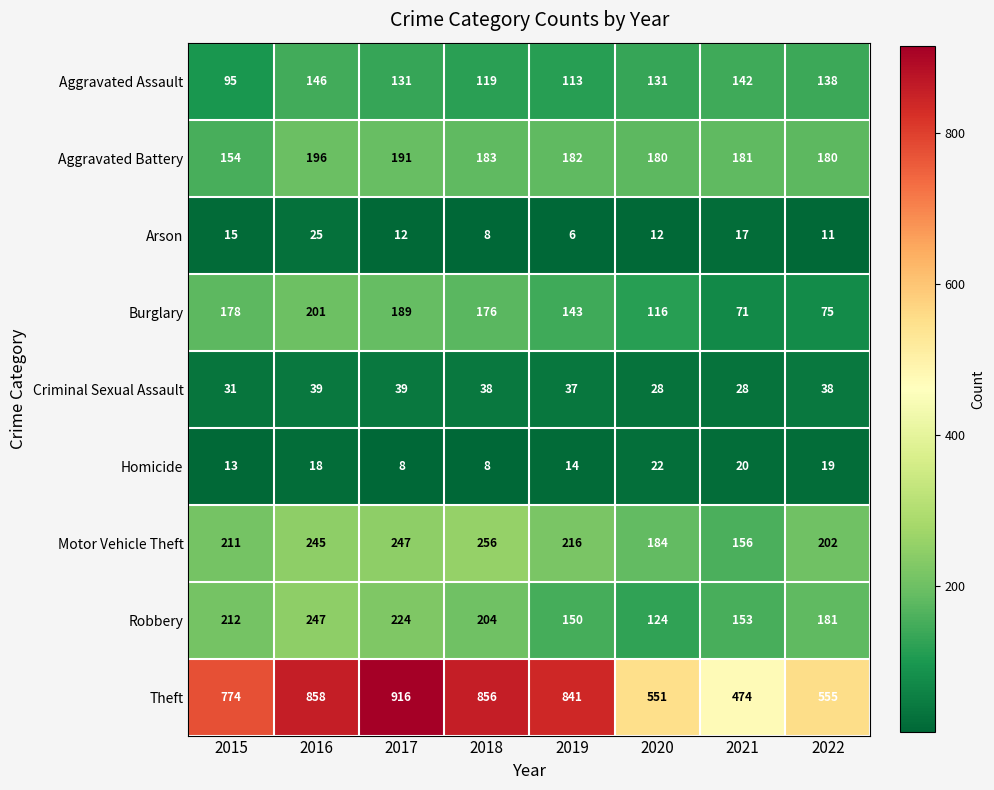

True or false: Homicide has a value of 13 at 2017.

False